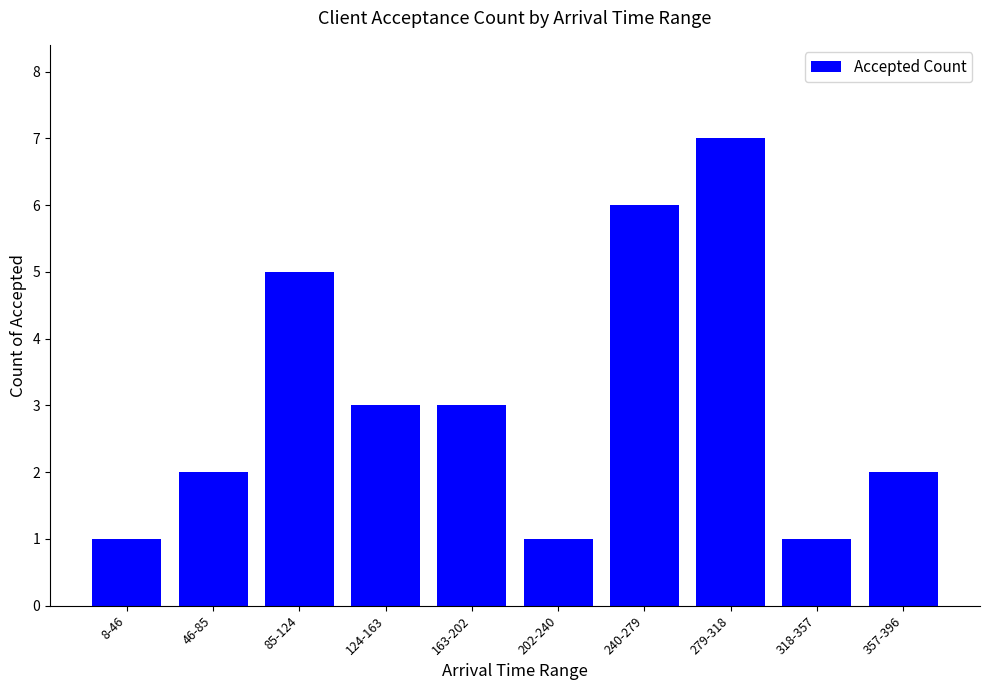

How many distinct data groups are displayed?

1